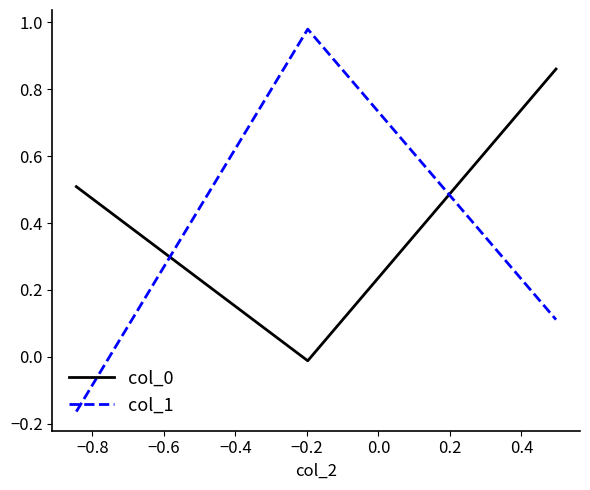

What is the difference between the maximum and minimum values in the col_1 series?

1.1